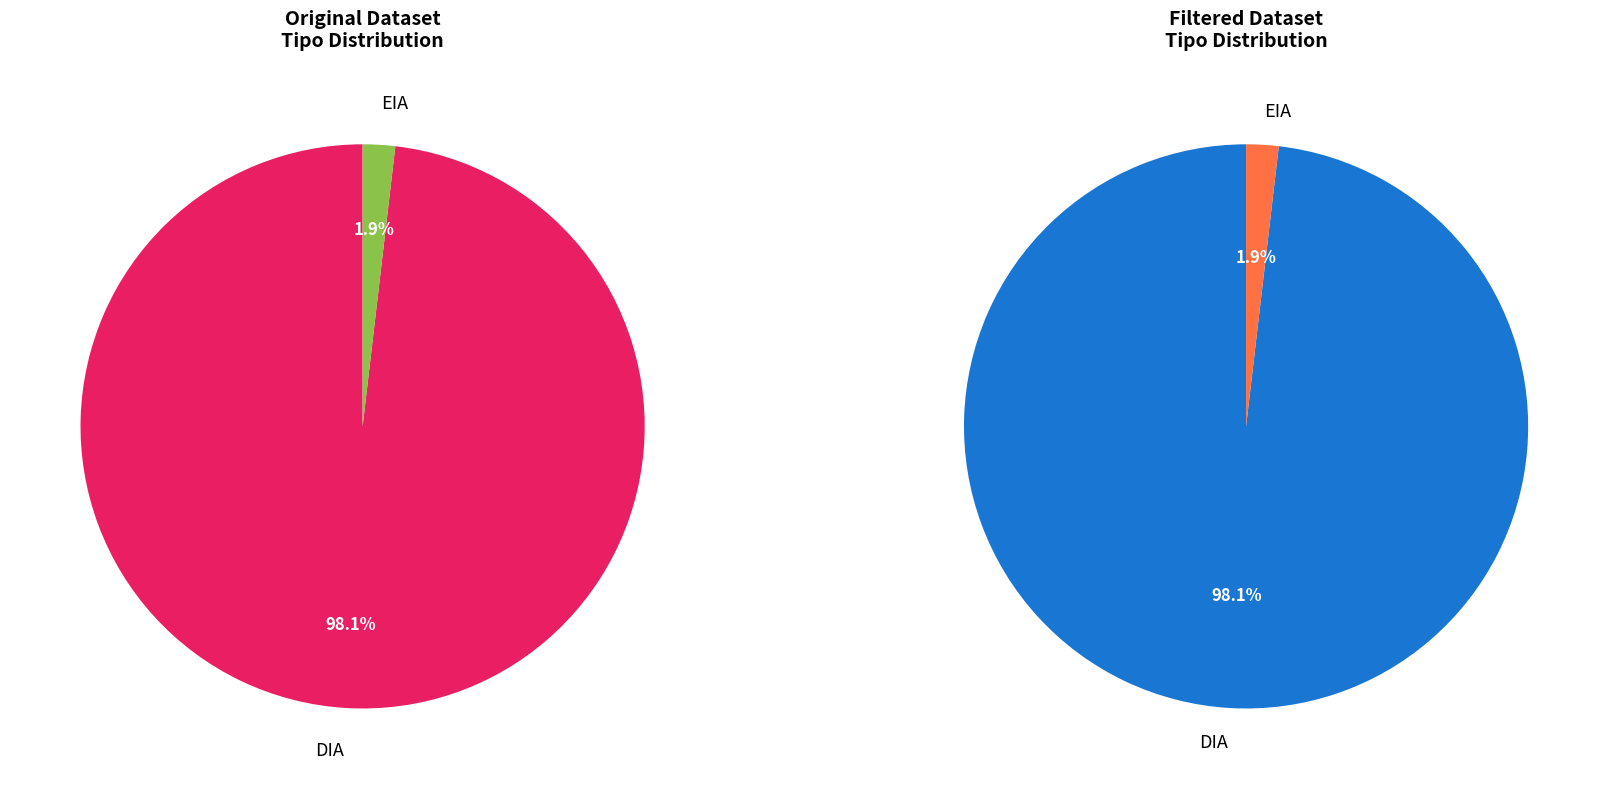

Which category has the biggest portion of the pie?

DIA